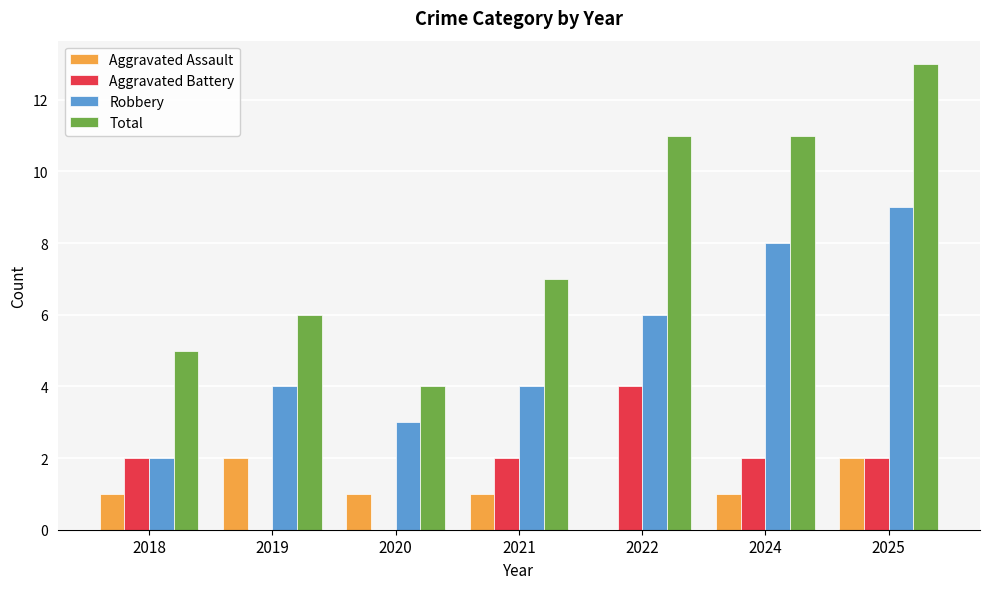

At which label does Aggravated Battery reach its peak?

2022